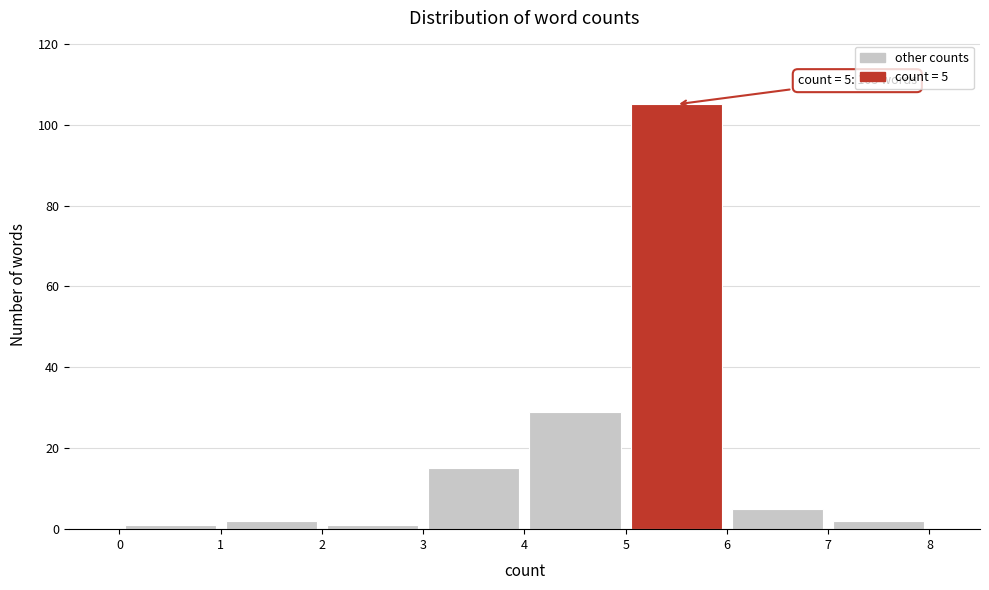

Which range on the x-axis has the tallest bar?

5 to 6